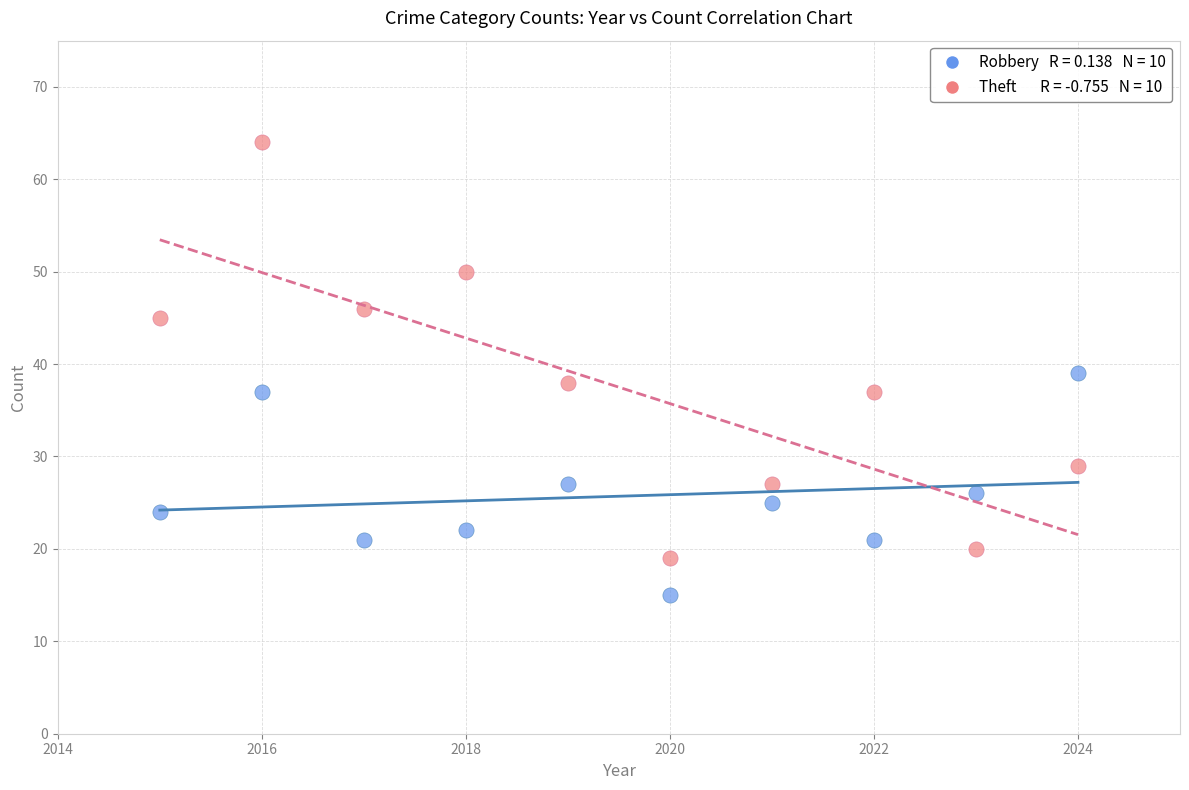

Across all data points, what is the range of X values (max minus min)?

9